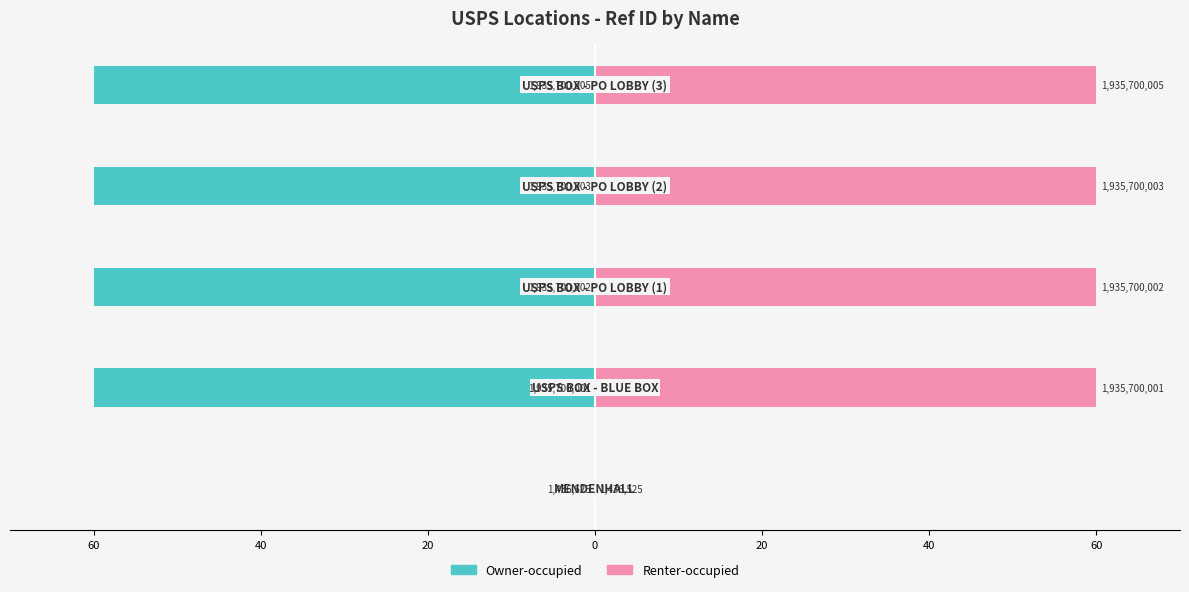

Reading left to right, transcribe all the data shown in this chart.

Owner-occupied: 60=-0.0	40=-60.0	20=-60.0	0=-60.0	20=-60.0
Renter-occupied: 60=0.0	40=60.0	20=60.0	0=60.0	20=60.0